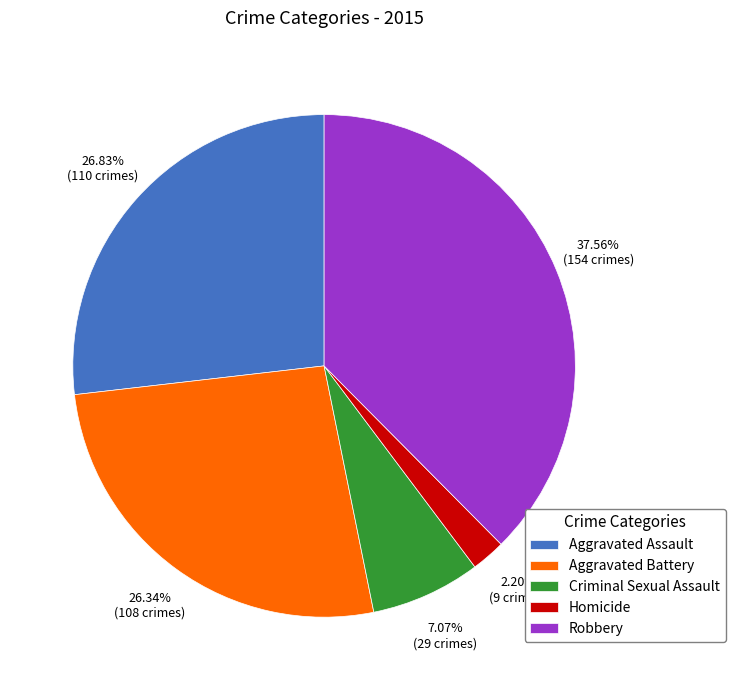

Approximately how many times larger is the value at Robbery compared to Homicide?

17.1